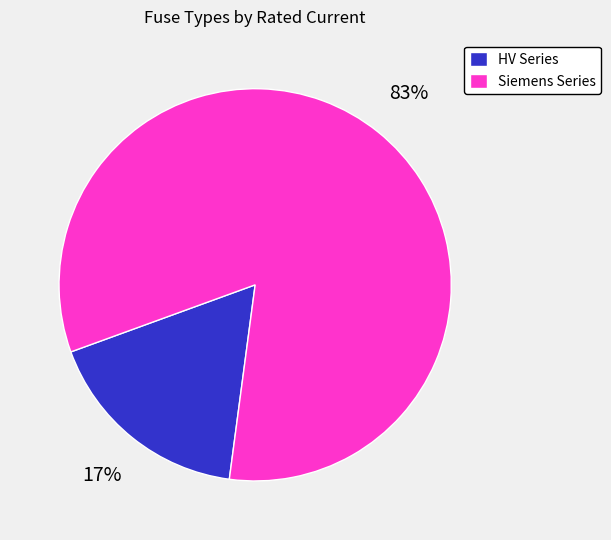

Is it true that HV Series is 17% of the pie?

True